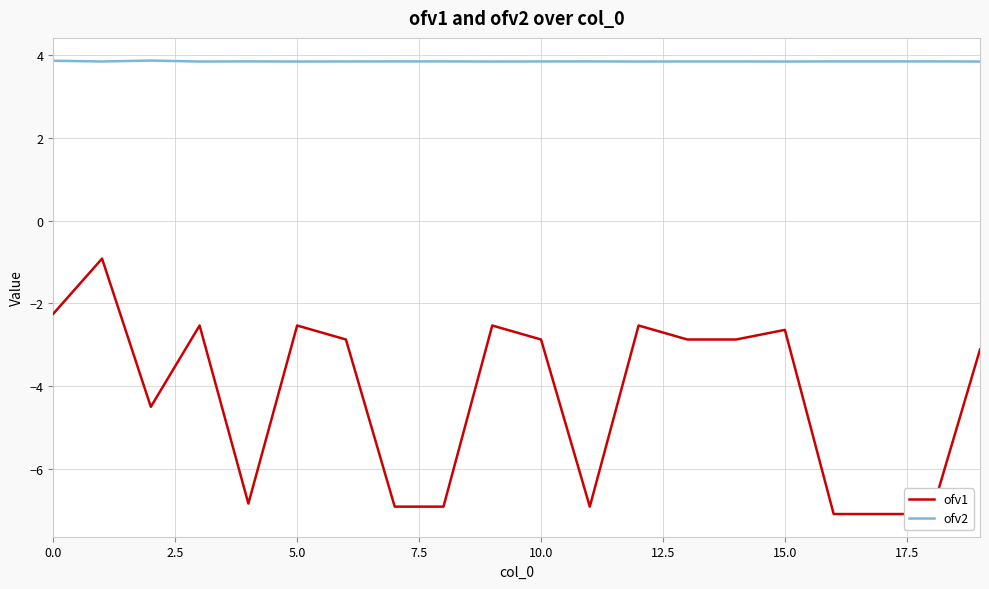

List the series in order of their overall mean, lowest first.

ofv1, ofv2